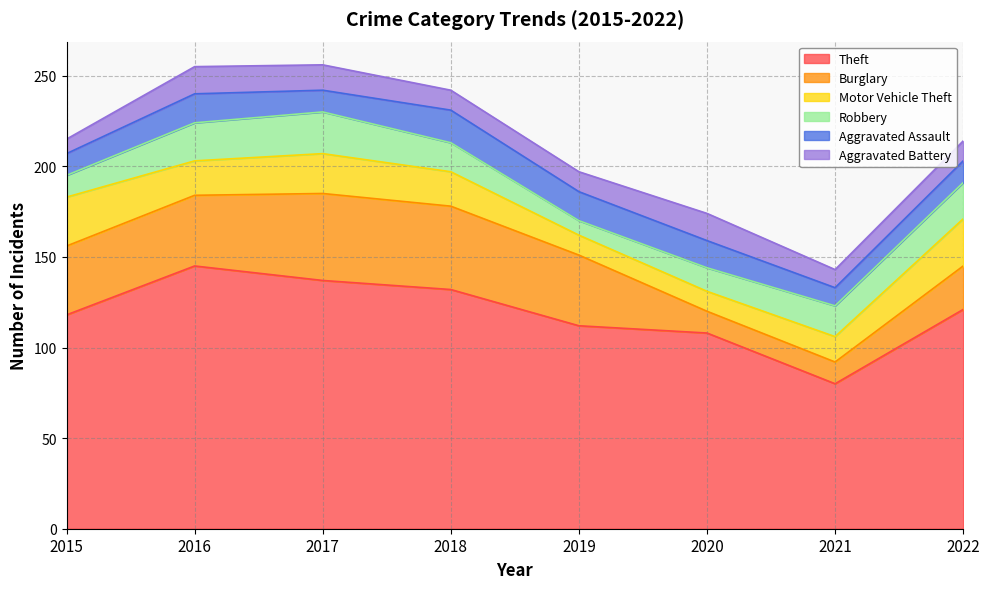

Where do Burglary and Aggravated Battery first cross each other?

2019 and 2020